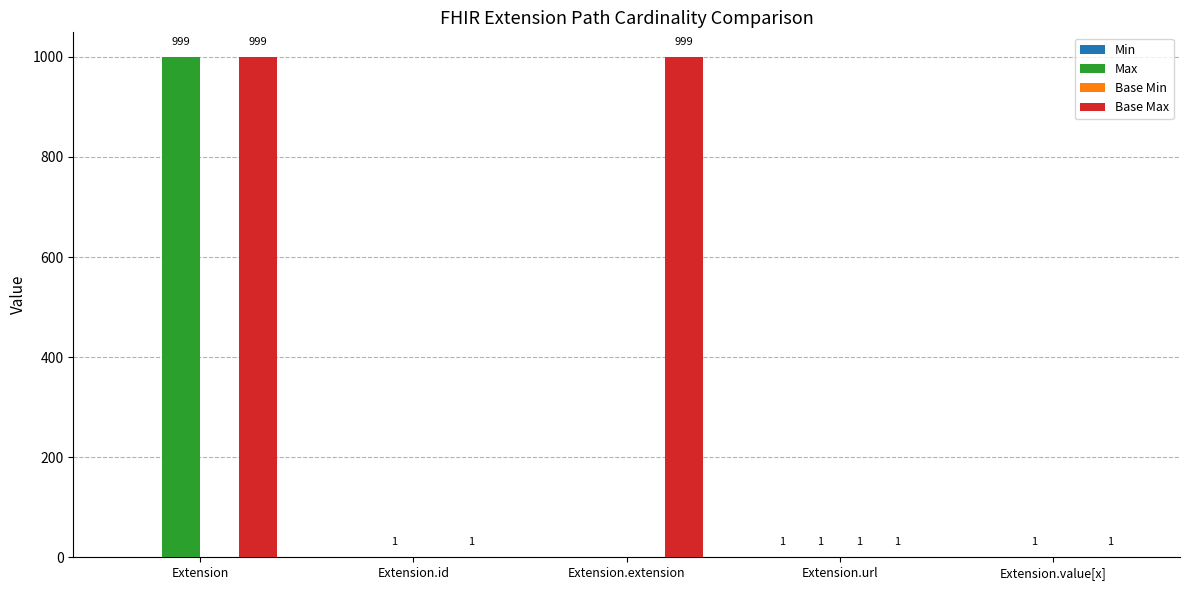

Which series has the largest total across all categories?

Base Max